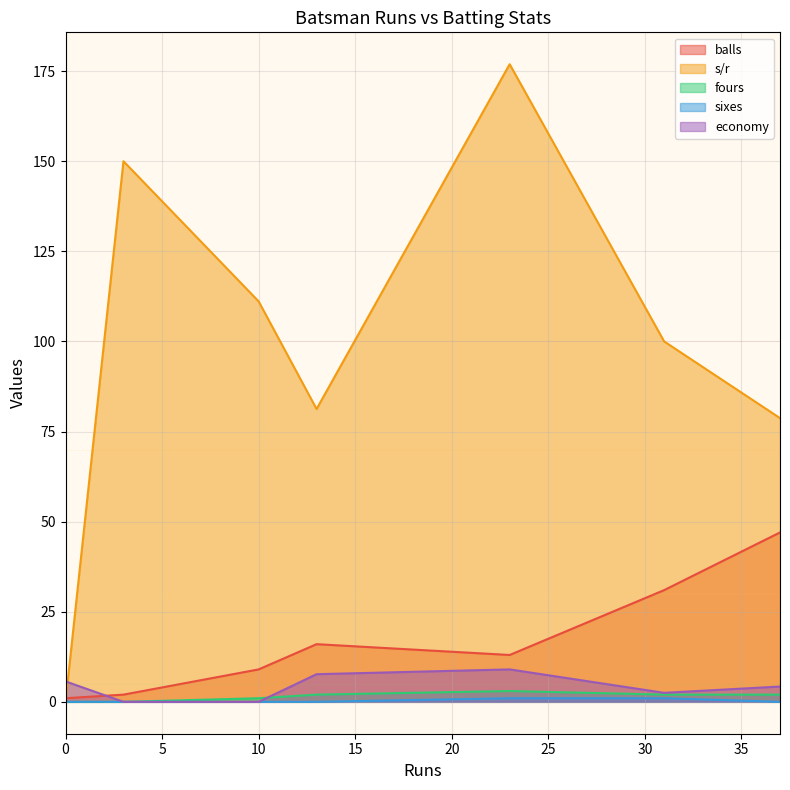

Does the chart have visible grid lines?

Yes